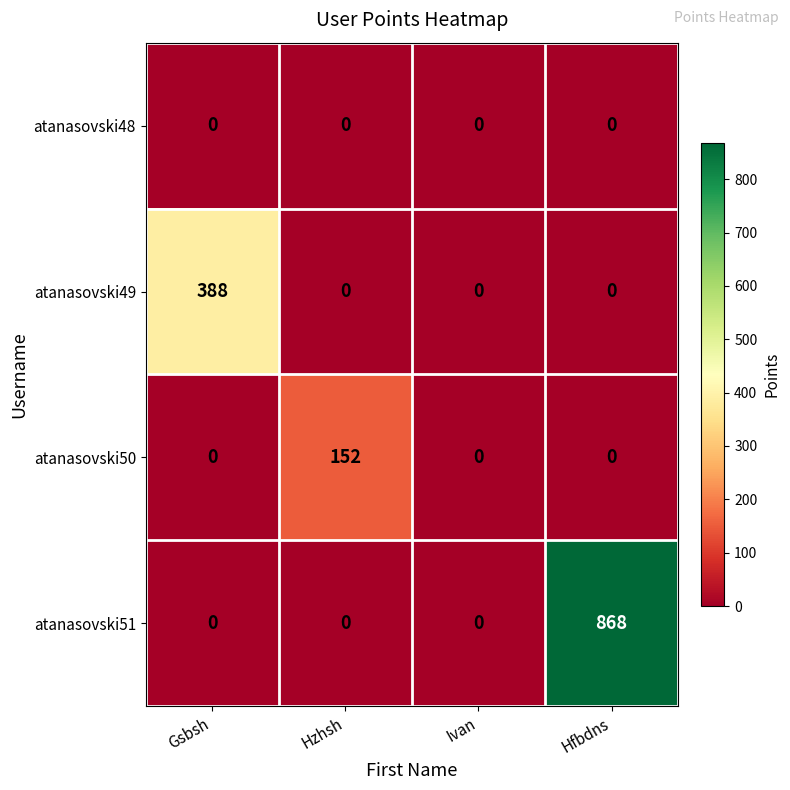

What is the total value across all series at Hfbdns?

868